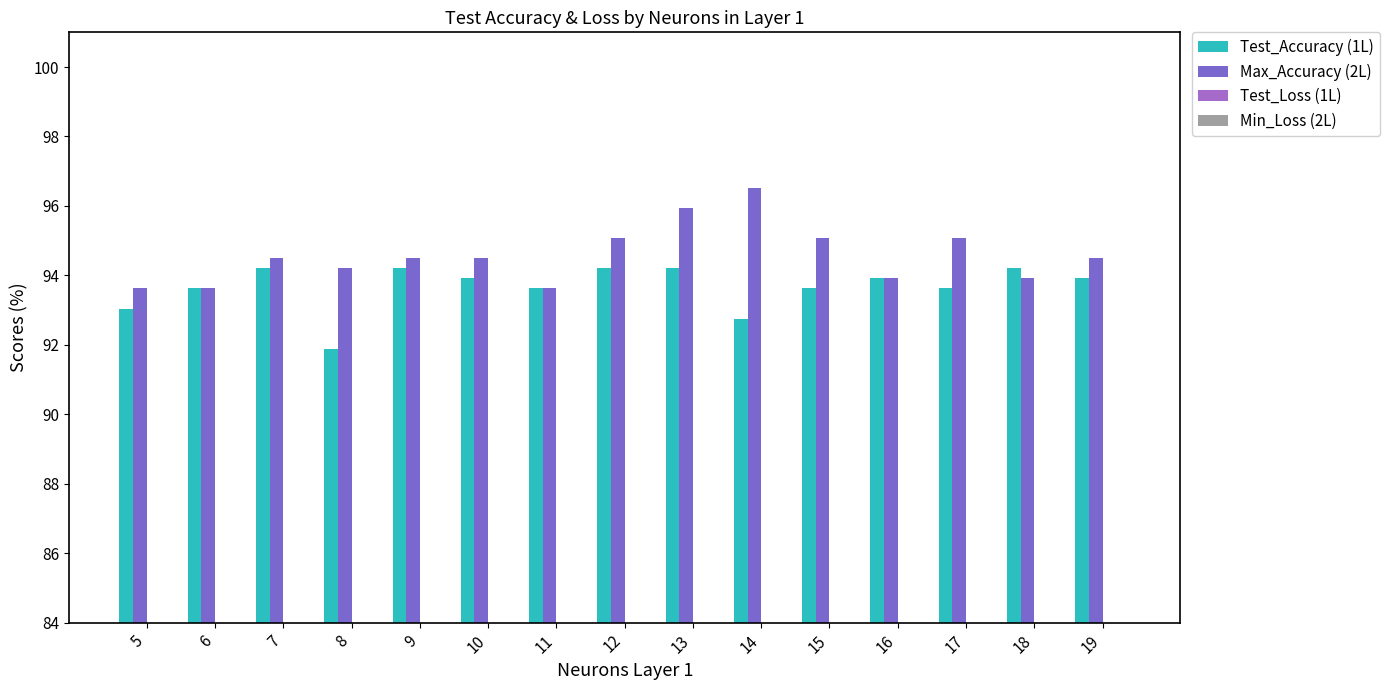

At which category is the sum across all series the highest?

5